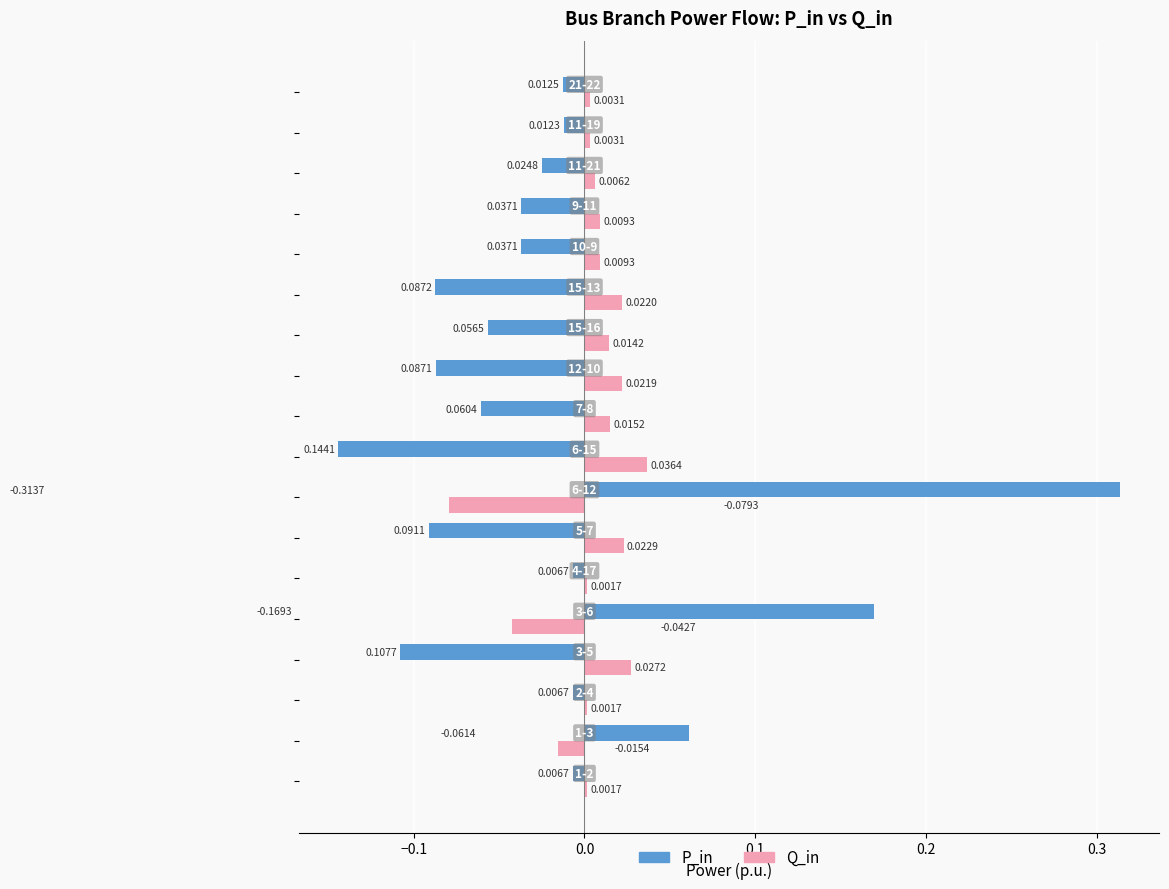

List the series in order of their overall mean, lowest first.

P_in, Q_in